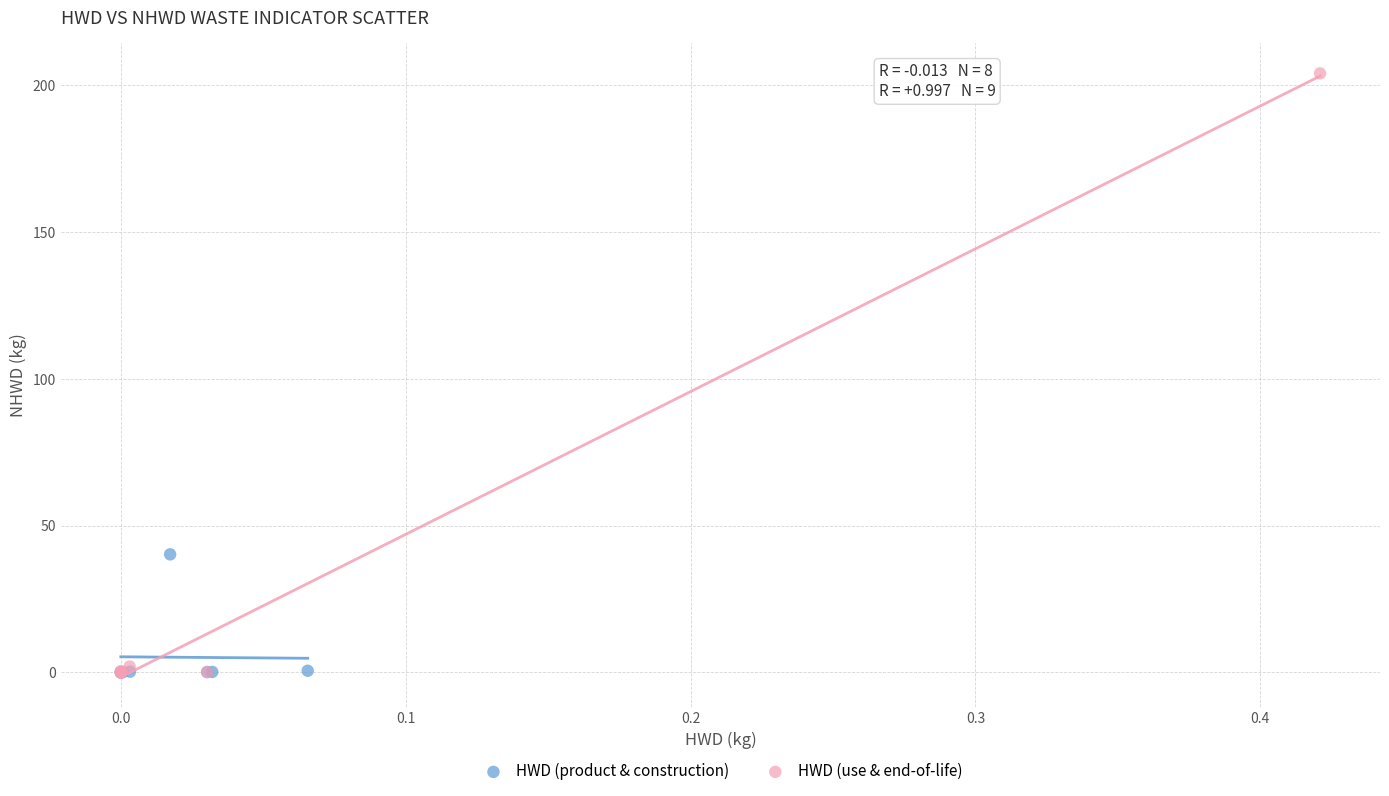

Which series has the largest Y range (max minus min)?

HWD (use & end-of-life)